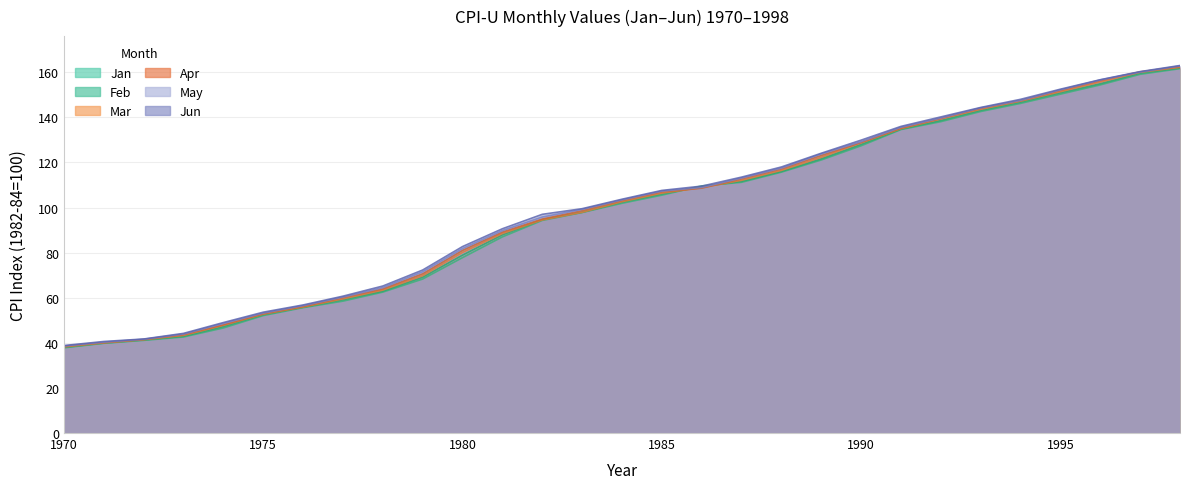

At 1986, list the series in order from smallest to largest.

Apr, Mar, May, Feb, Jun, Jan